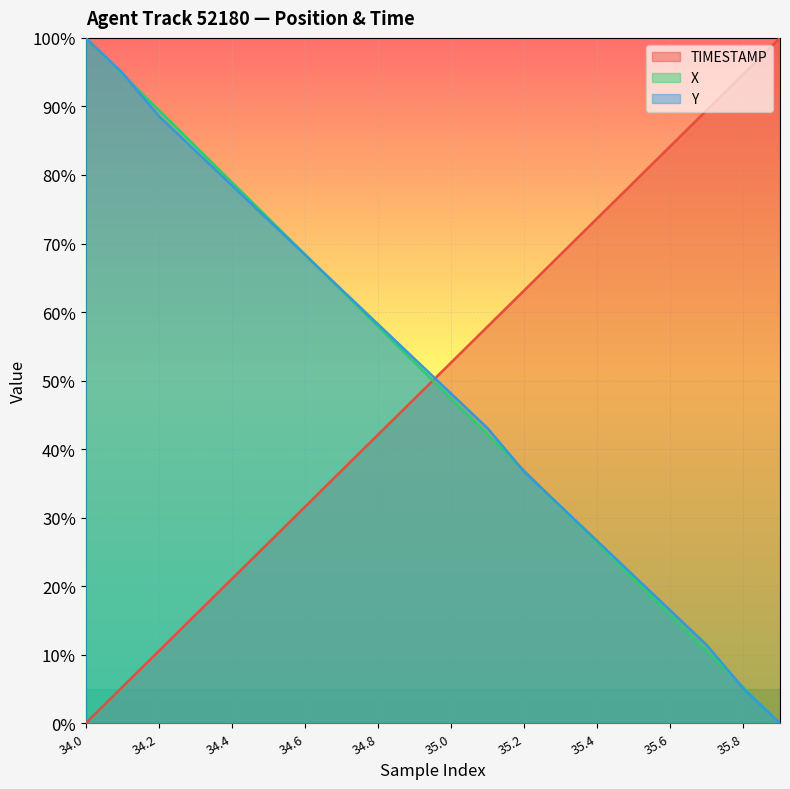

True or false: TIMESTAMP and X intersect in this chart.

True